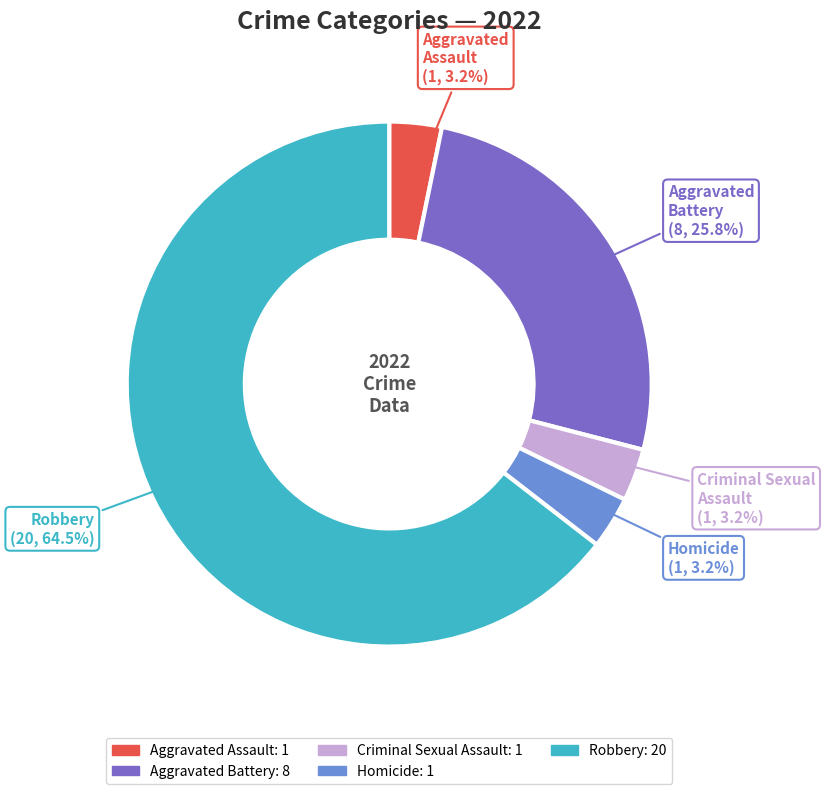

Which has a higher value, Robbery or Criminal Sexual Assault?

Robbery